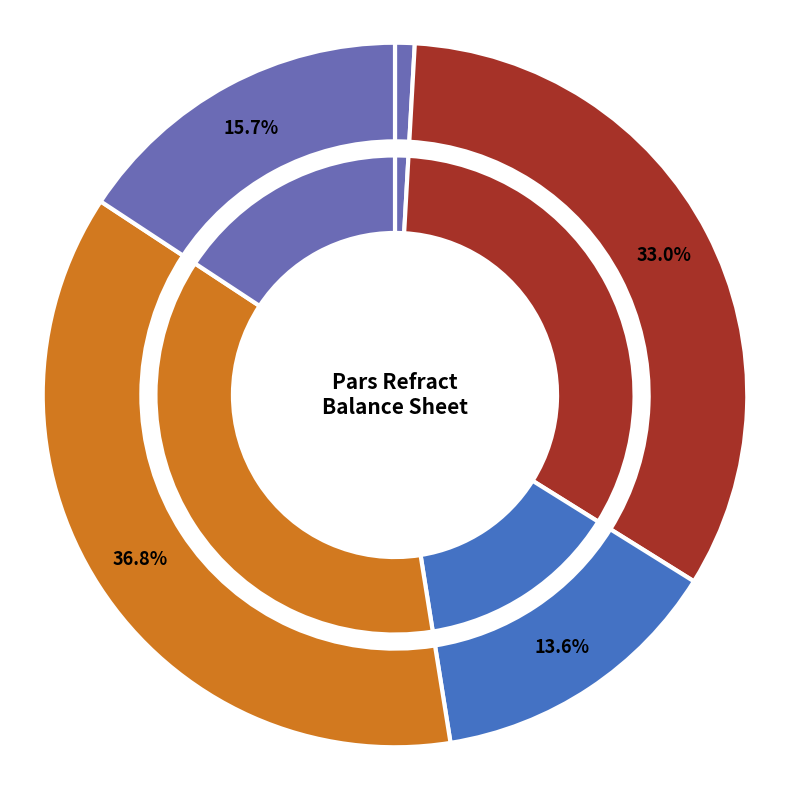

What is the change in value from comercial_and_other_receivables to inventories?

+21195